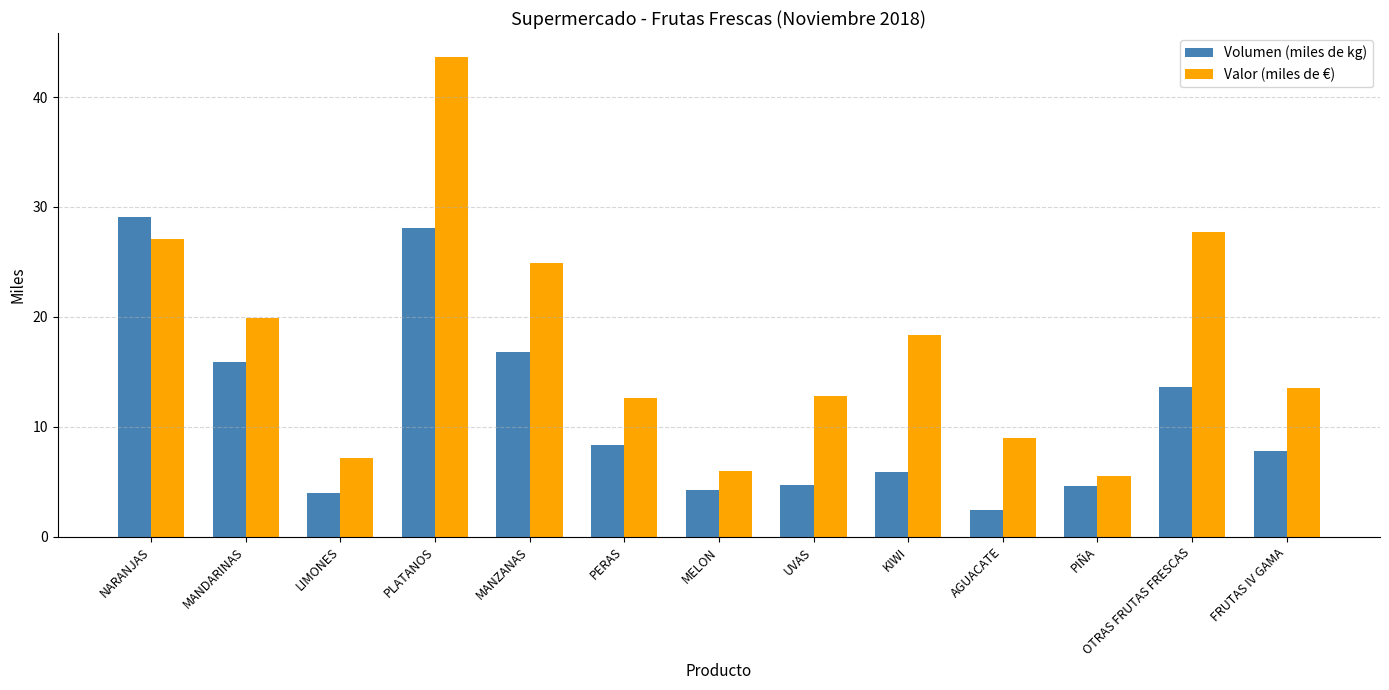

Which series has the widest spread of values?

Valor (miles de €)